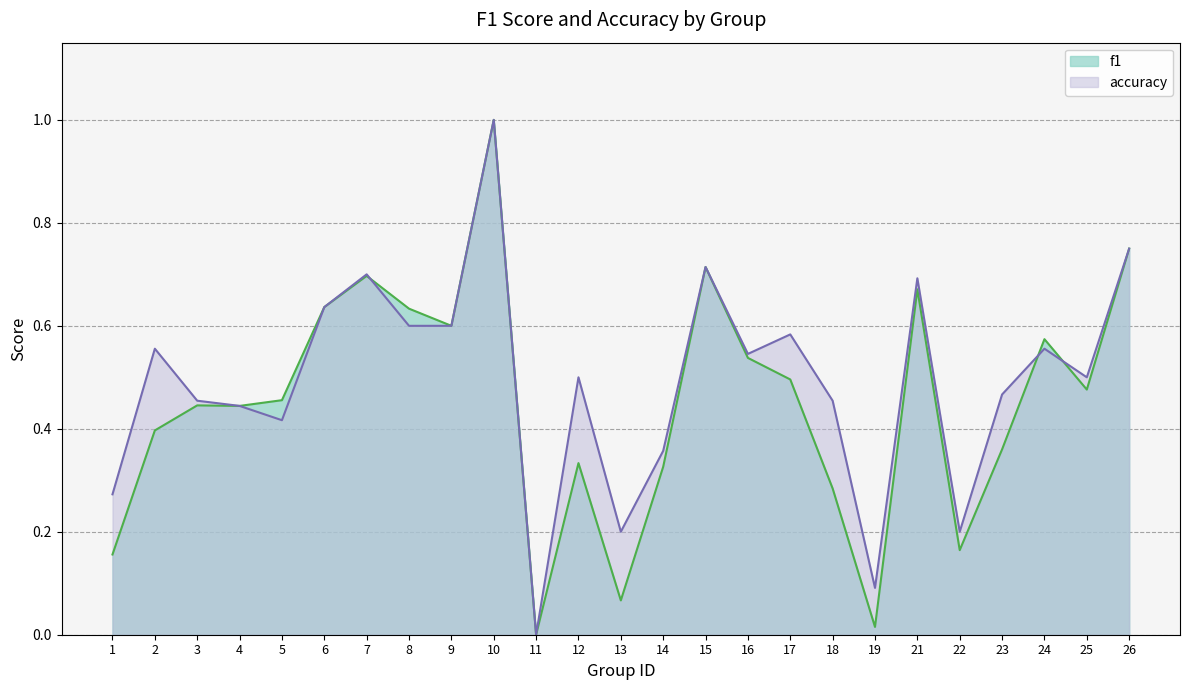

At which category is the sum across all series the highest?

10